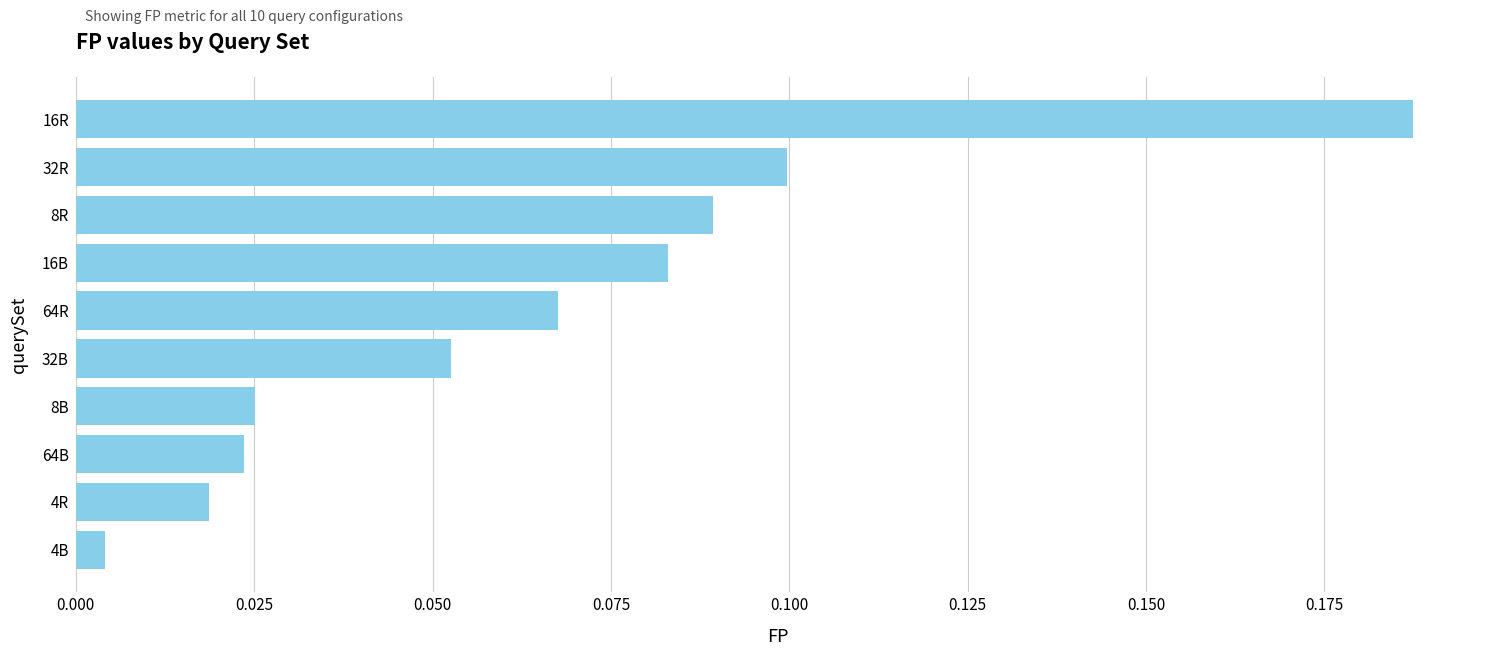

What is the sum of all values?

0.7